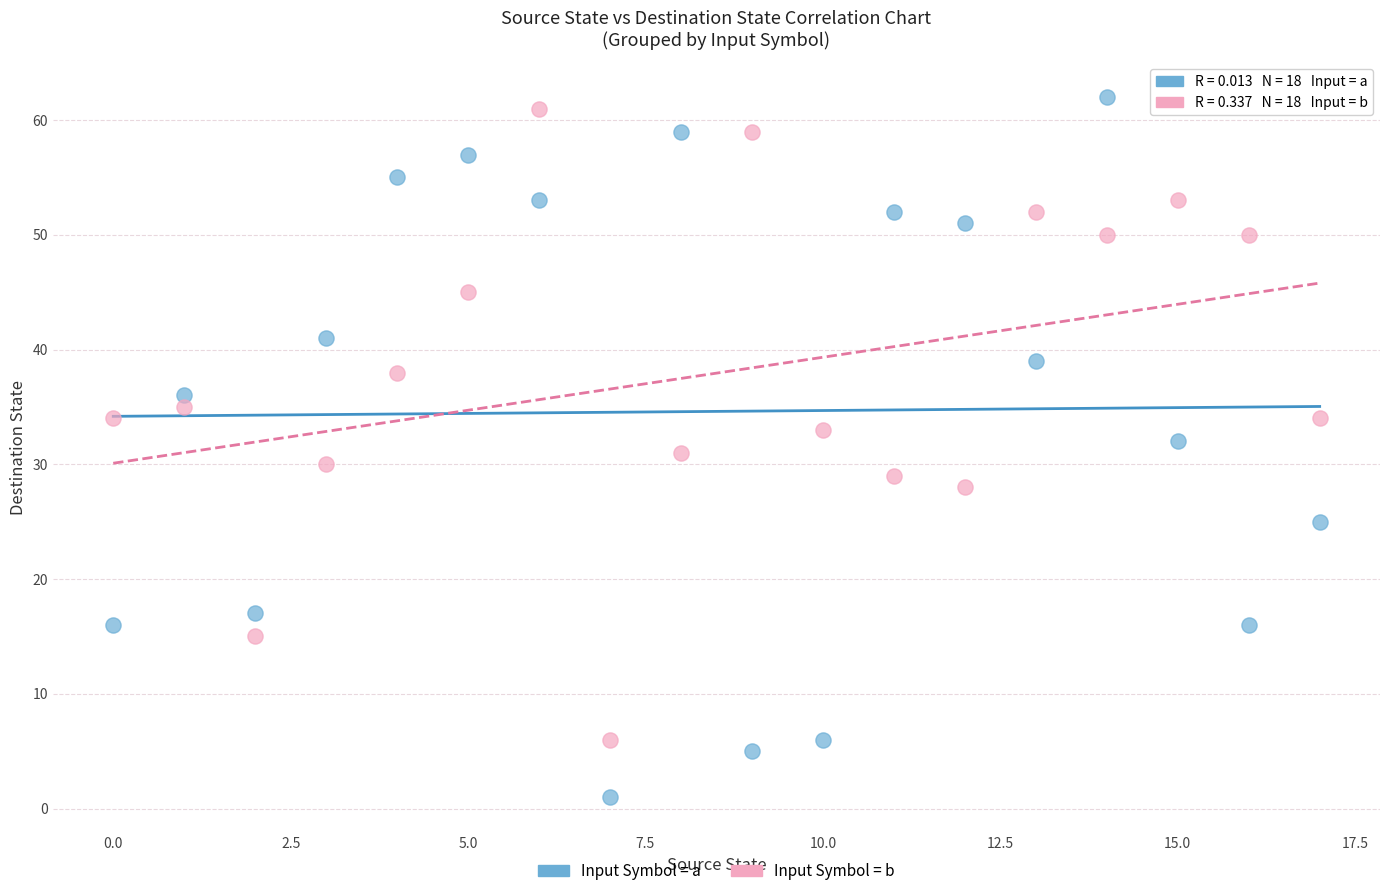

Which series reaches the maximum Y coordinate?

Input Symbol = a